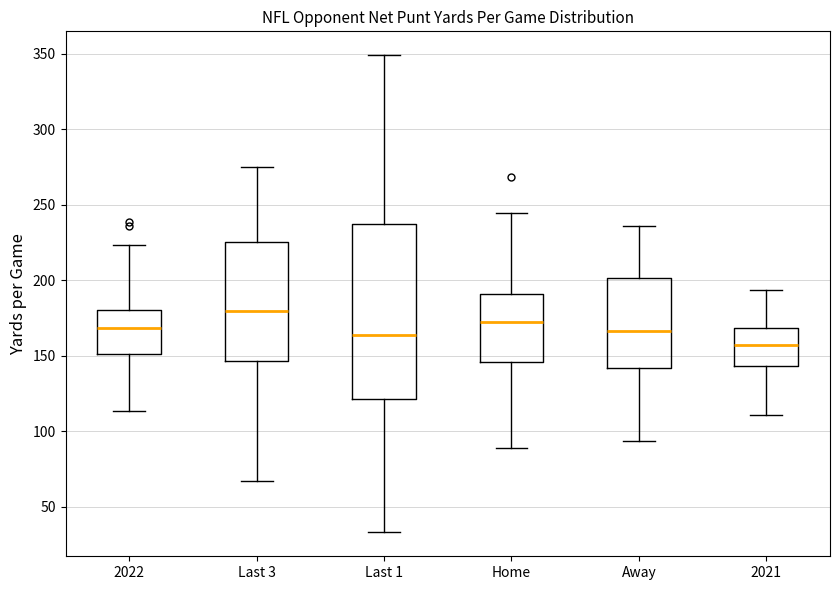

Reading left to right, read every box against the y-axis: the position of its median line, the range the box covers, and the ends of its whiskers. The values are not printed on the chart, so give them approximately, as read against the axis.

2022: median 170, box 150 to 180, whiskers 115 to 225
Last 3: median 180, box 145 to 225, whiskers 65 to 275
Last 1: median 165, box 120 to 235, whiskers 35 to 350
Home: median 170, box 145 to 190, whiskers 90 to 245
Away: median 165, box 140 to 200, whiskers 95 to 235
2021: median 155, box 145 to 170, whiskers 110 to 195